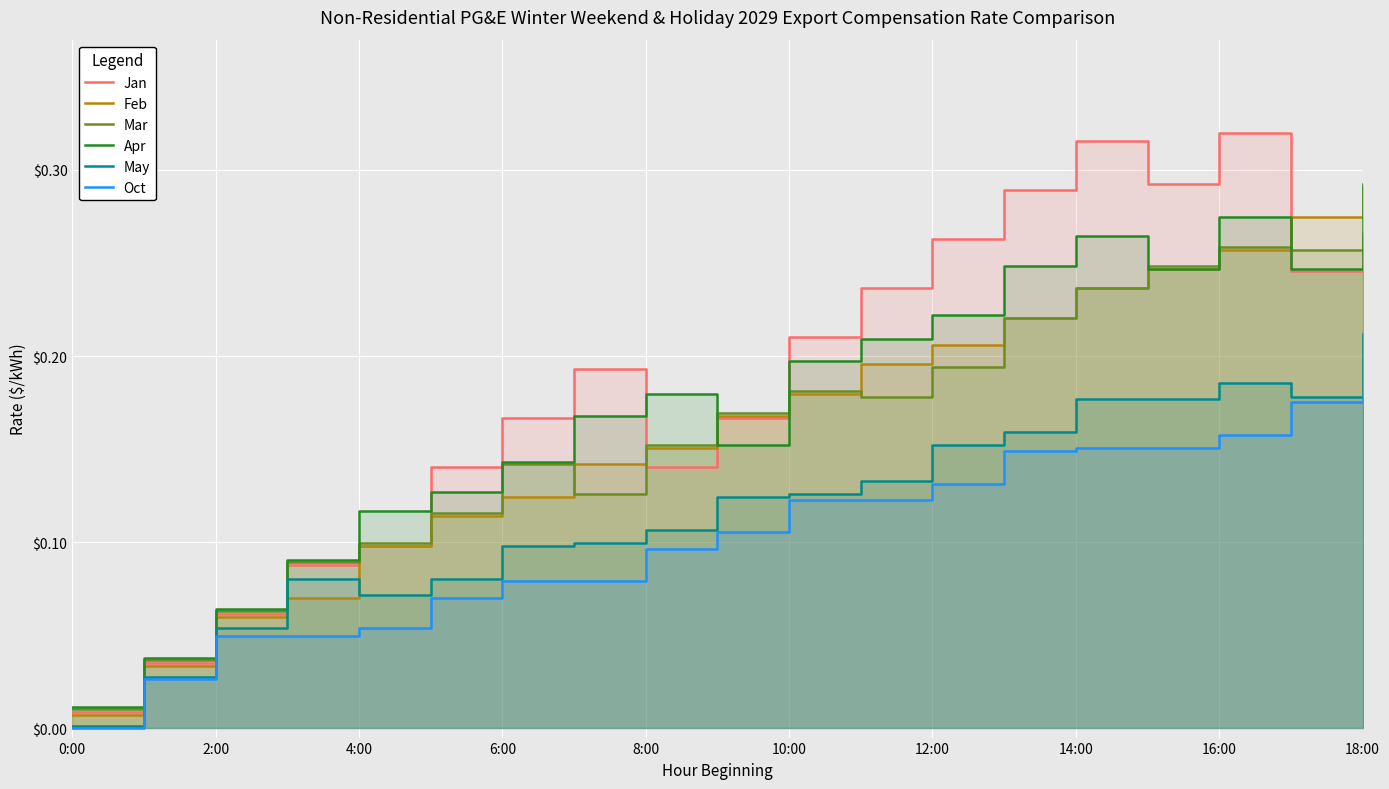

Which series changed the most between 4:00 and 12:00?

Jan